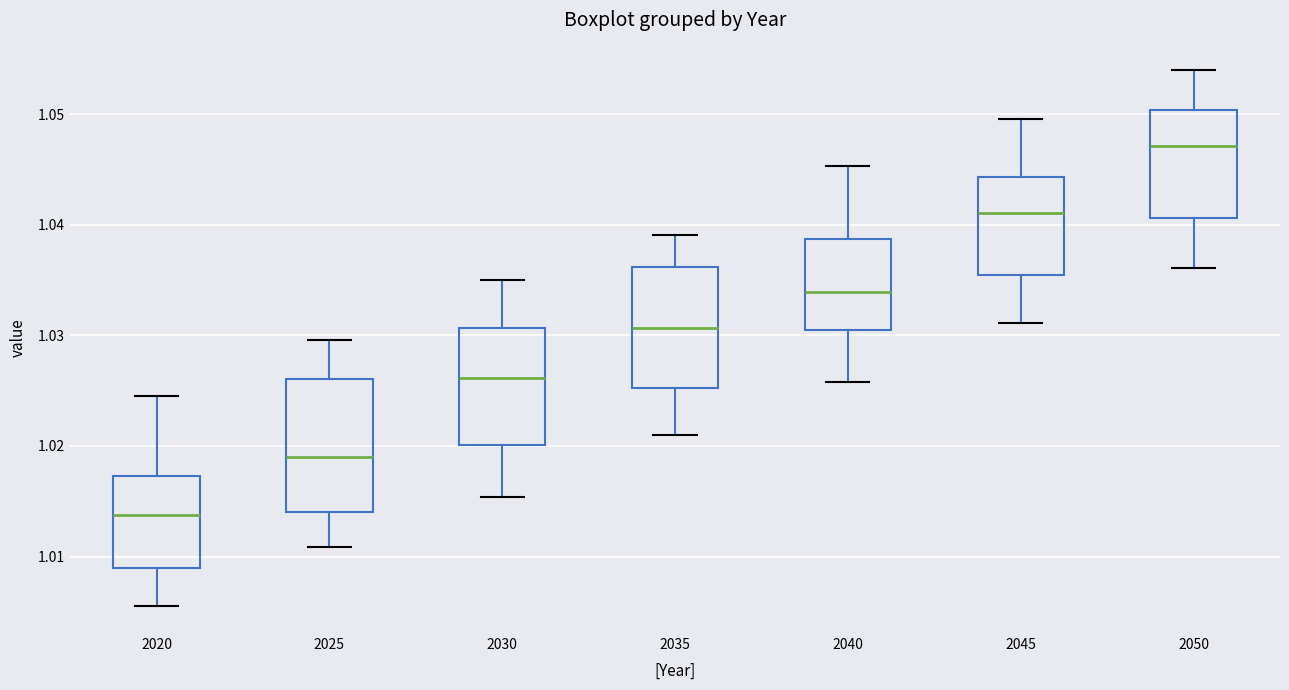

Which box has the lowest median line?

2020